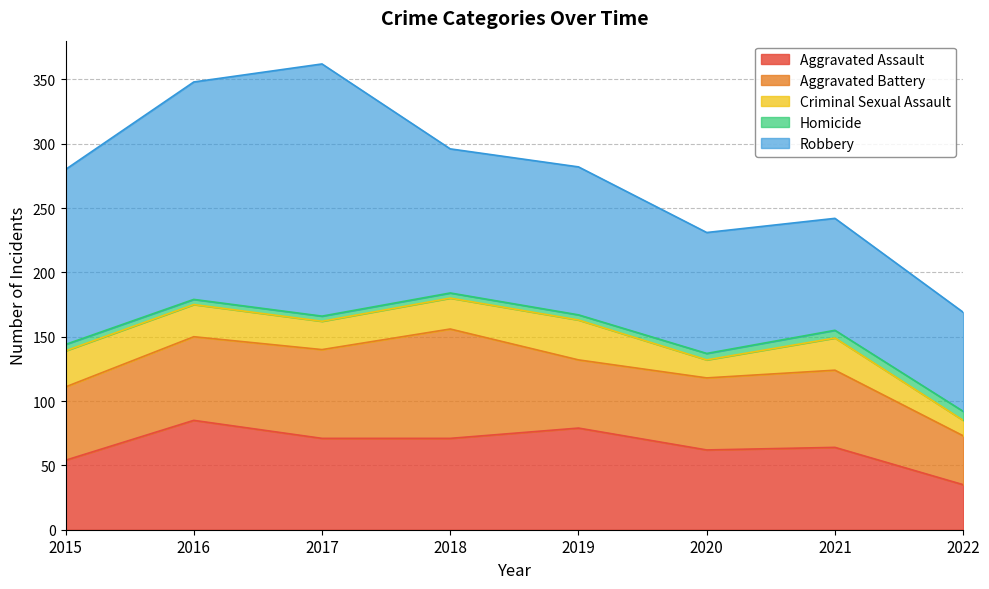

Reading right to left, what are all the values shown in this chart?

Aggravated Assault: 2022=35	2021=64	2020=62	2019=79	2018=71	2017=71	2016=85	2015=54
Aggravated Battery: 2022=38	2021=60	2020=56	2019=53	2018=85	2017=69	2016=65	2015=57
Criminal Sexual Assault: 2022=12	2021=25	2020=14	2019=31	2018=24	2017=22	2016=25	2015=28
Homicide: 2022=7	2021=6	2020=5	2019=4	2018=4	2017=4	2016=4	2015=5
Robbery: 2022=77	2021=87	2020=94	2019=115	2018=112	2017=196	2016=169	2015=136